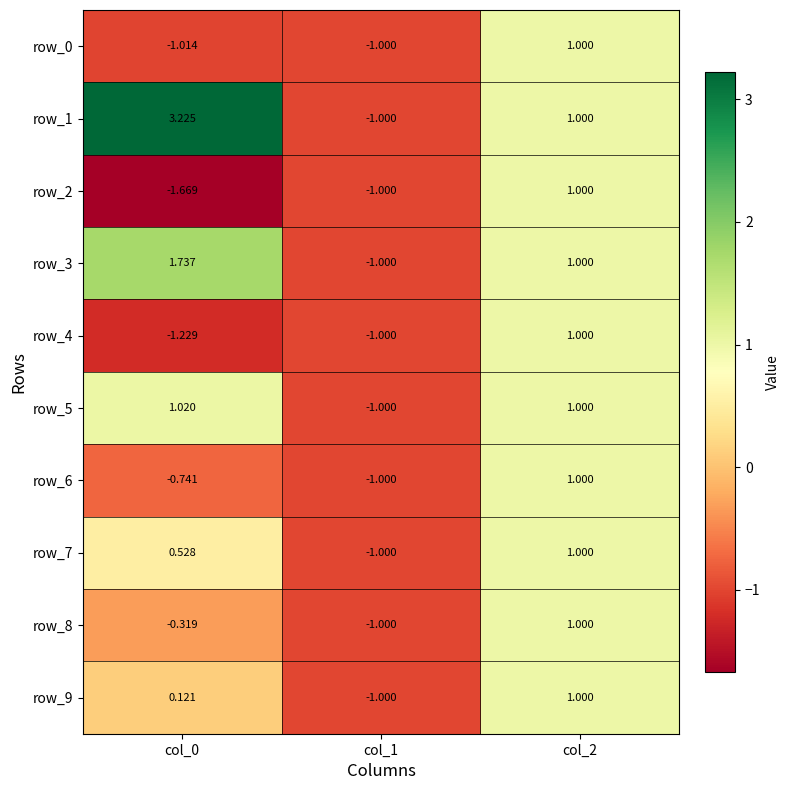

How many negative values does the row_1 series have?

1